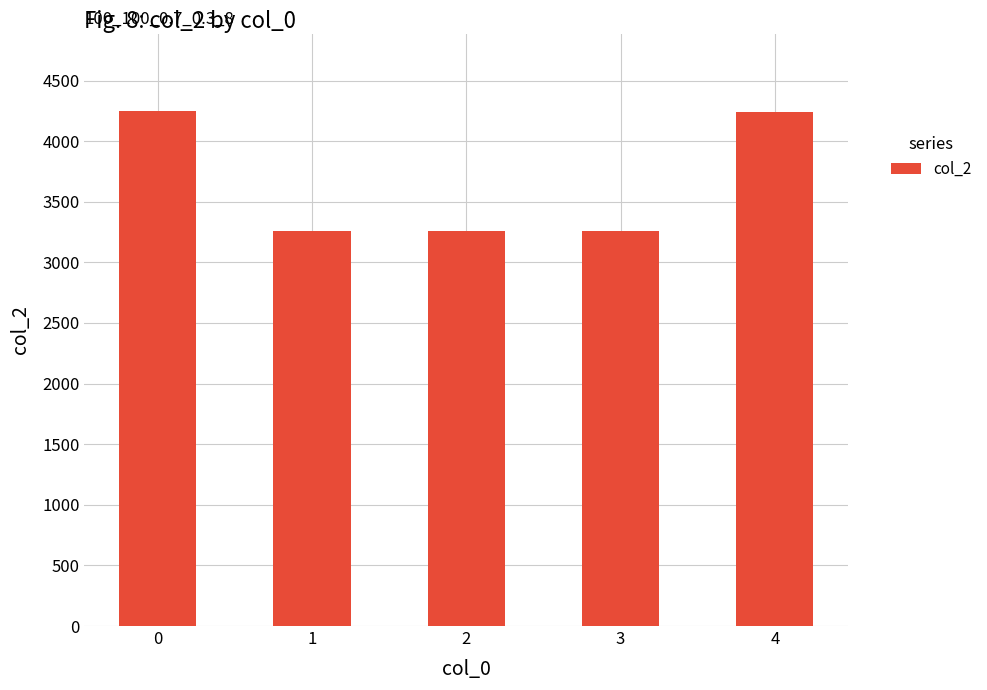

What is the average value?

3654